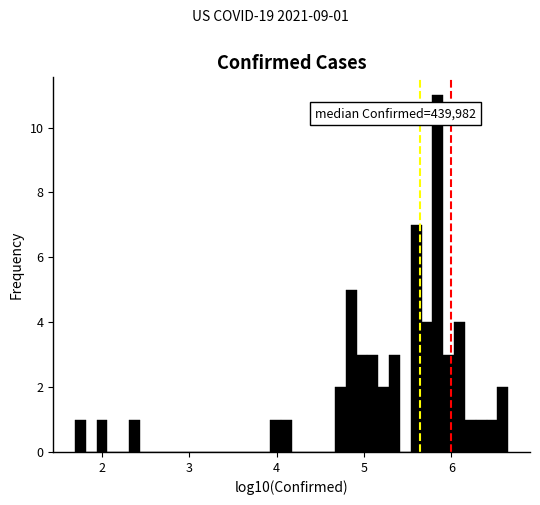

Around what value on the x-axis is the tallest bar? Give the approximate position of its centre, as read against the axis.

5.8